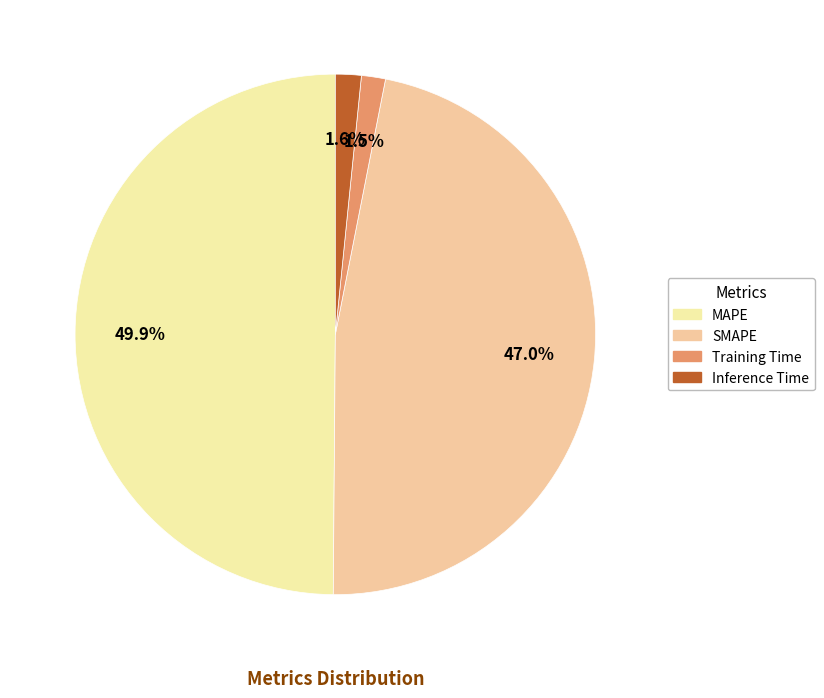

What percentage is NOT represented by Inference Time?

98.4%